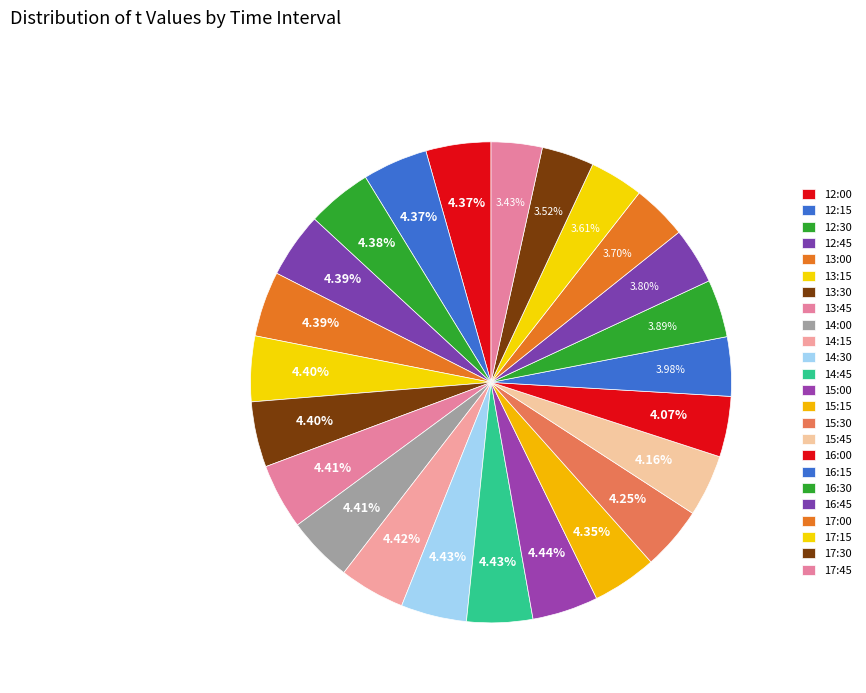

How many slices are in this pie chart?

24